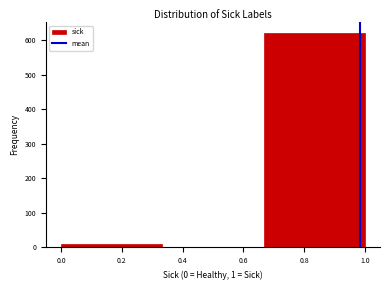

Reading left to right, list every bar in this chart as the range it spans on the x-axis followed by its height. Neither the bar edges nor the heights are printed on the chart, so give them approximately, as read against the axes.

0.00 to 0.34: under 10
0.34 to 0.66: 0
0.66 to 1.00: 620